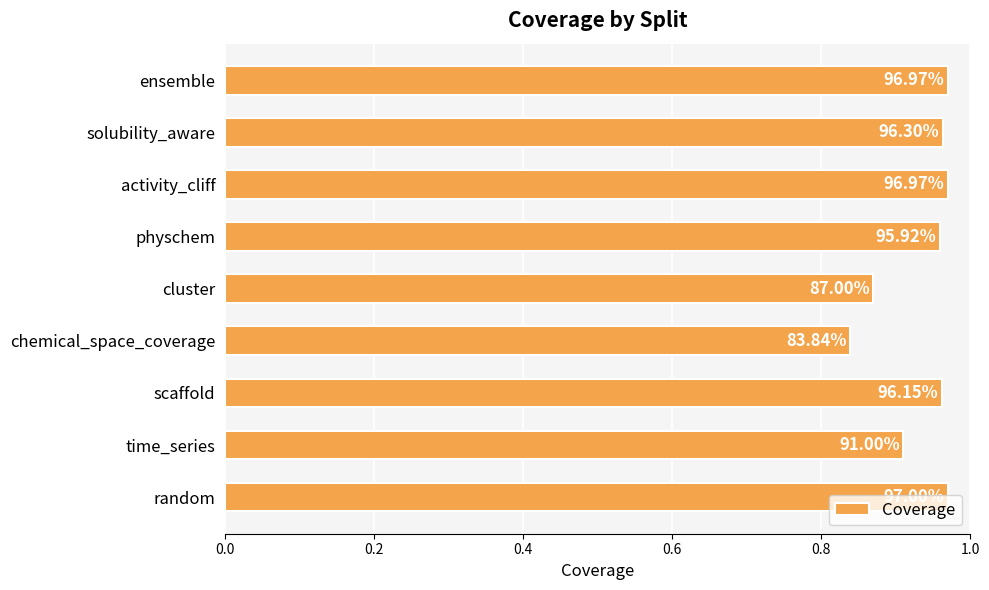

Are the bars horizontal?

Yes